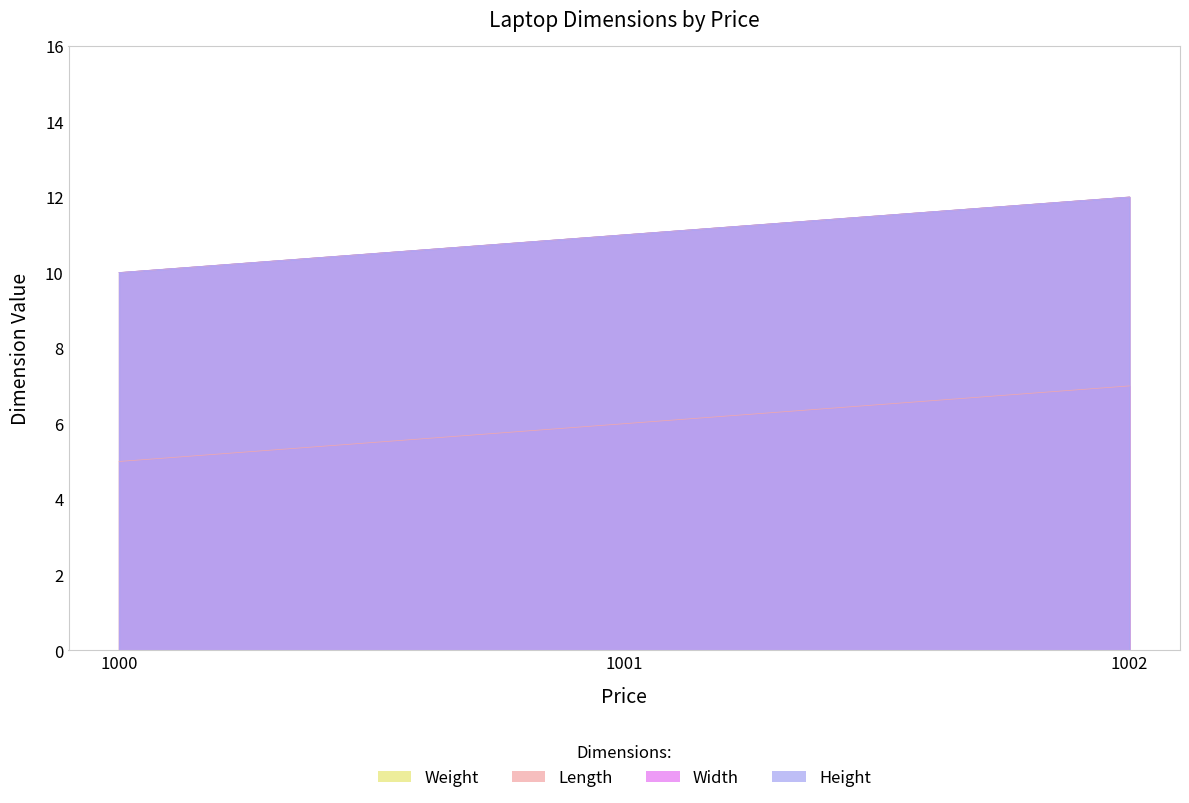

True or false: Width has a value of 12 at 1002.

True